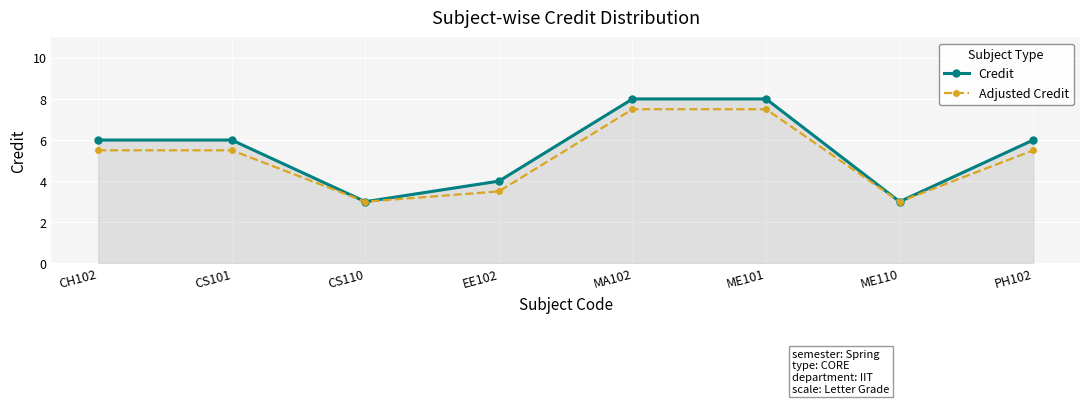

How many data points does each series have?

8